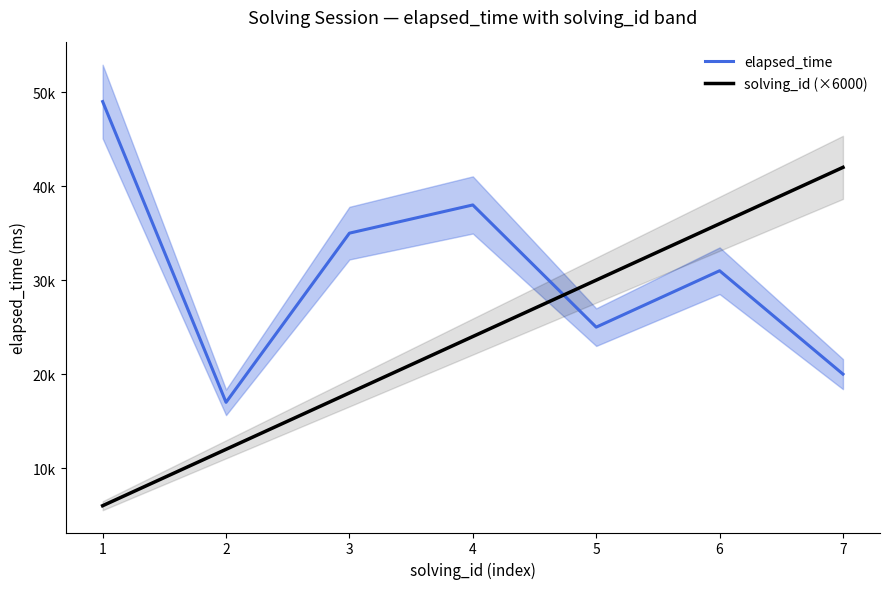

What is the value of the solving_id (×6000) point at the 2nd from the left?

12000